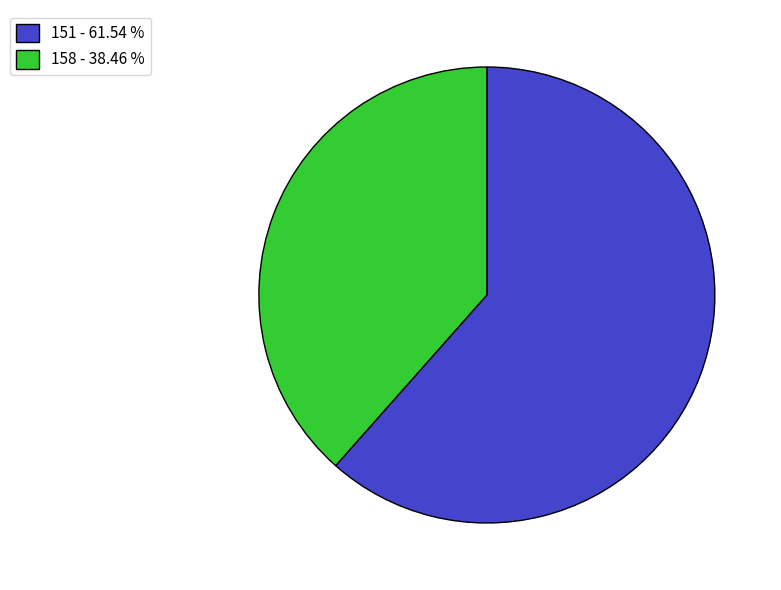

Approximately how many times larger is the value at 151 compared to 158?

1.6